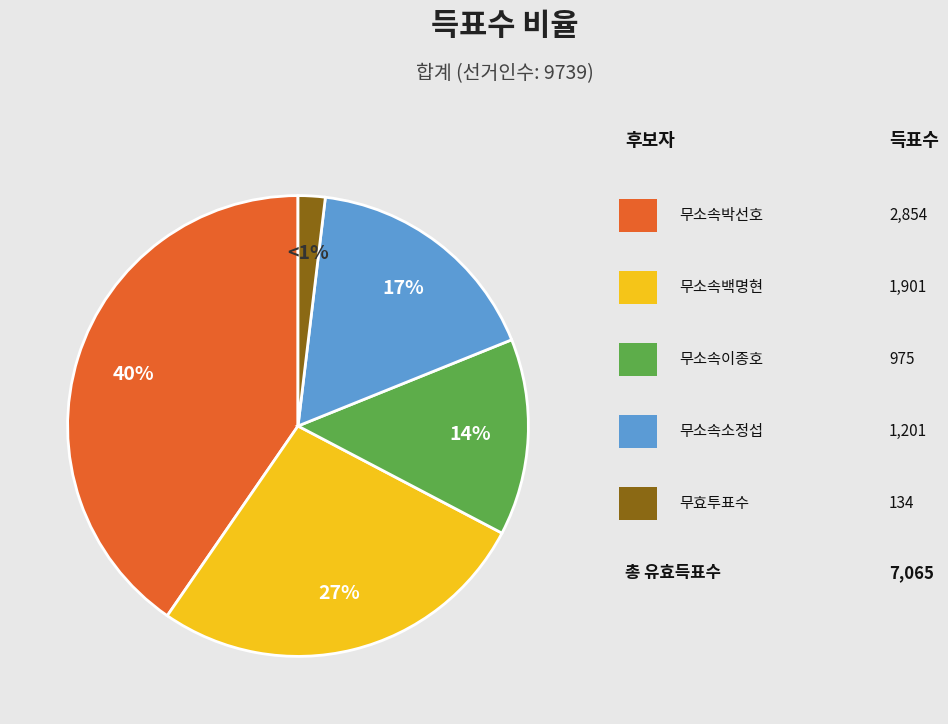

To the nearest percent, what is the difference between the largest and smallest slice percentages?

38%